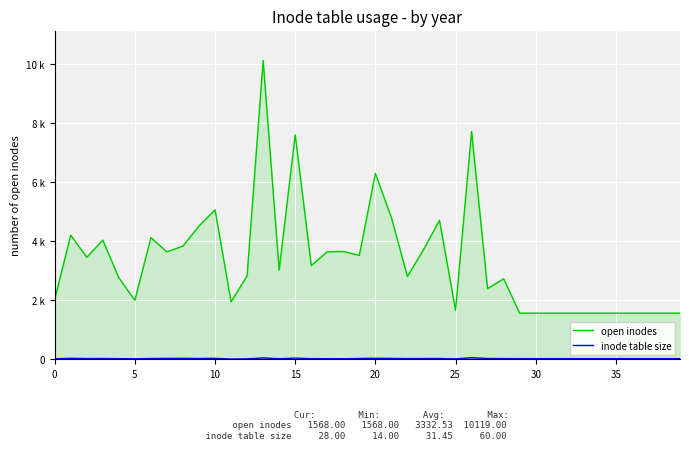

What is the spread (max minus min) of values at 31?

1540